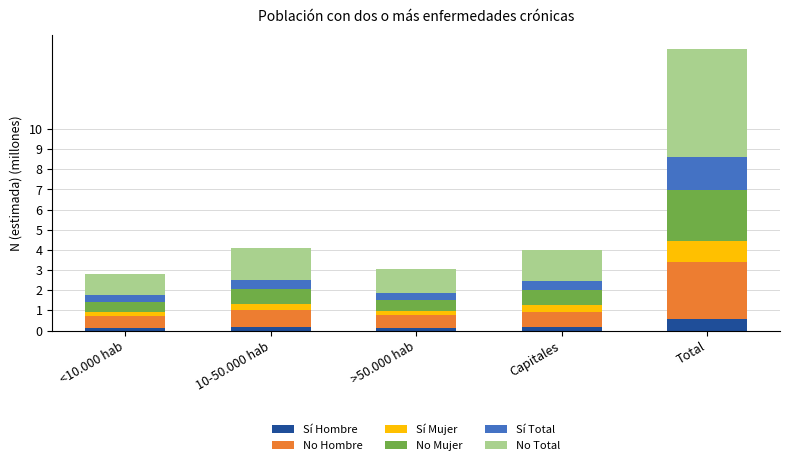

At which label is No Total closest to 3203617?

10-50.000 hab